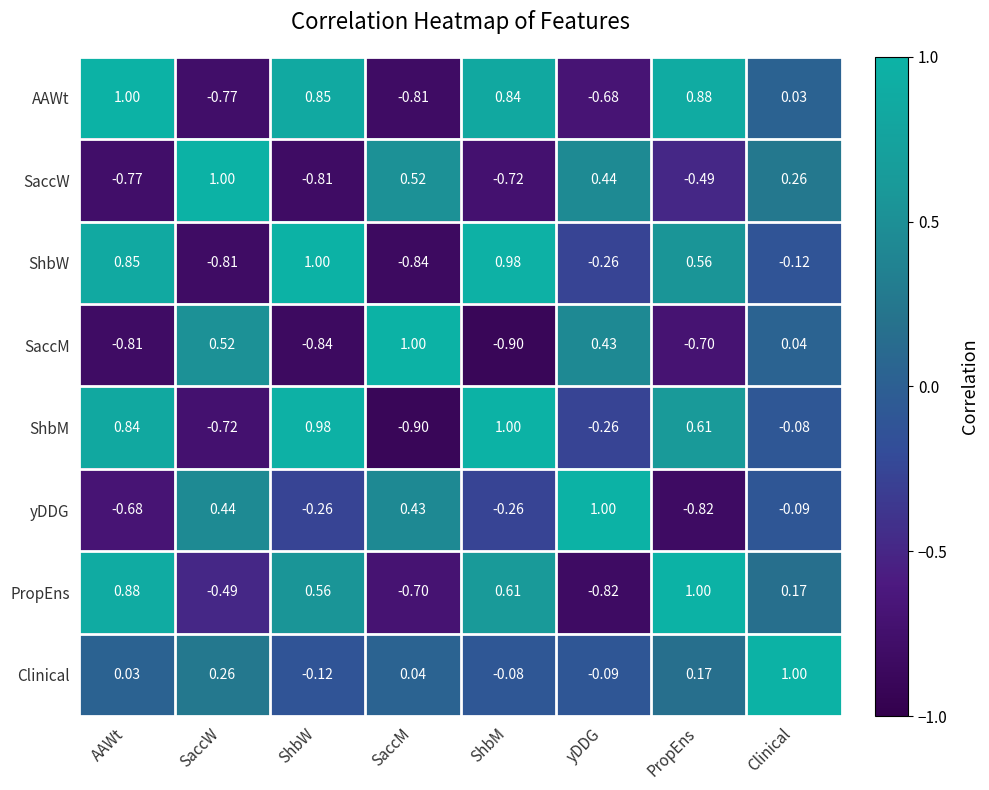

Which series has the largest total across all categories?

ShbM